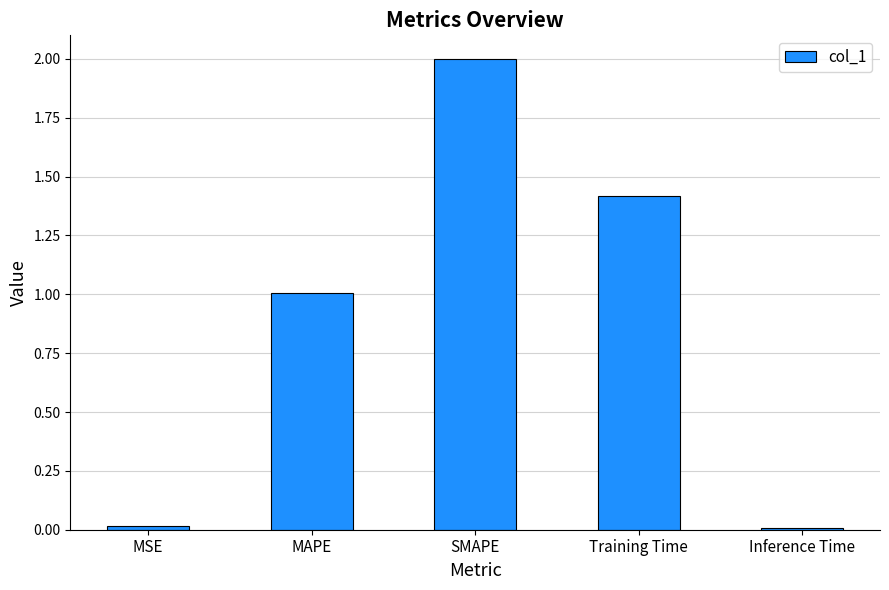

What is the approximate value at SMAPE?

2.0